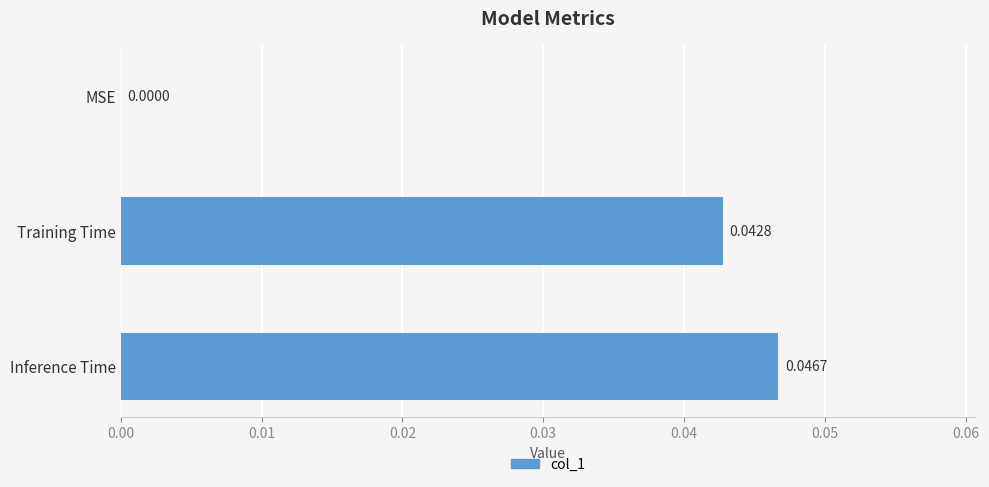

Which has a higher value, MSE or Training Time?

Training Time